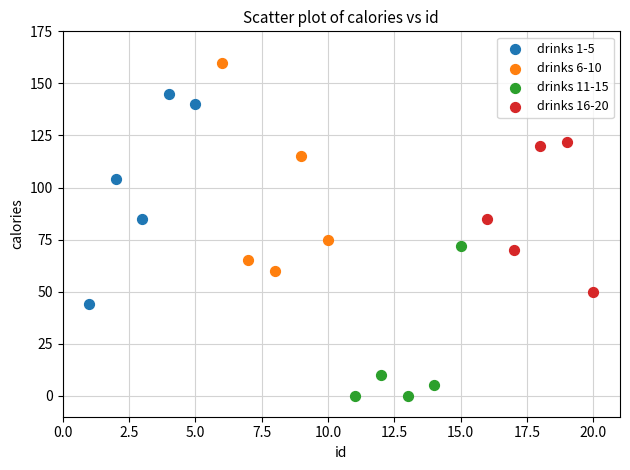

Which series reaches the minimum Y coordinate?

drinks 11-15